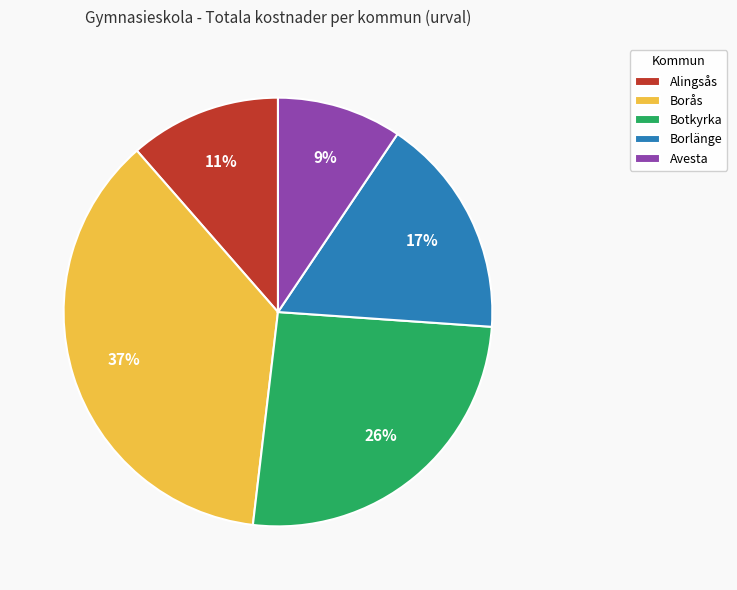

Between Avesta and Borlänge, which is larger?

Borlänge